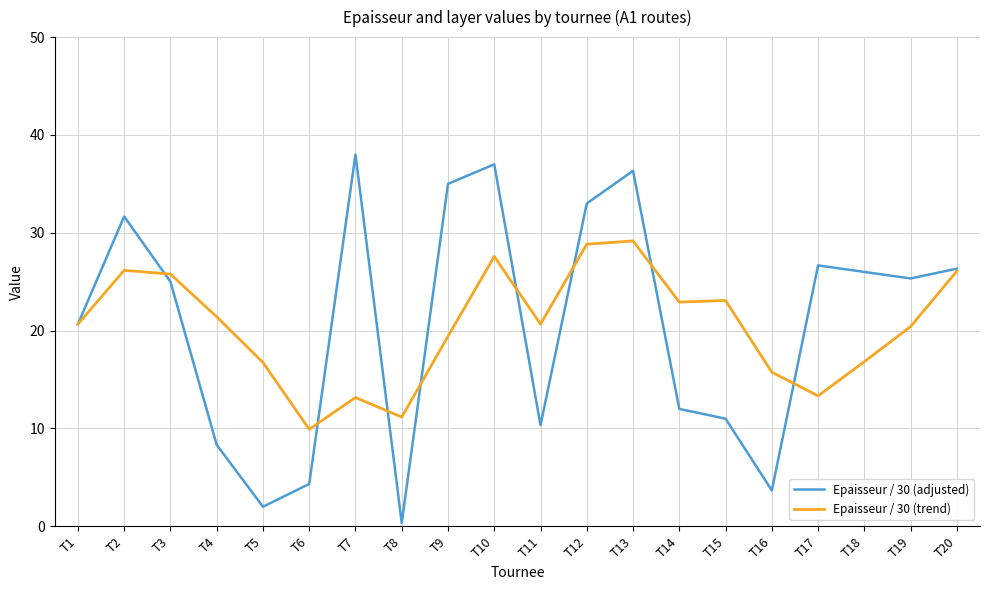

Rank the series by their maximum value, from highest to lowest.

Epaisseur / 30 (adjusted), Epaisseur / 30 (trend)